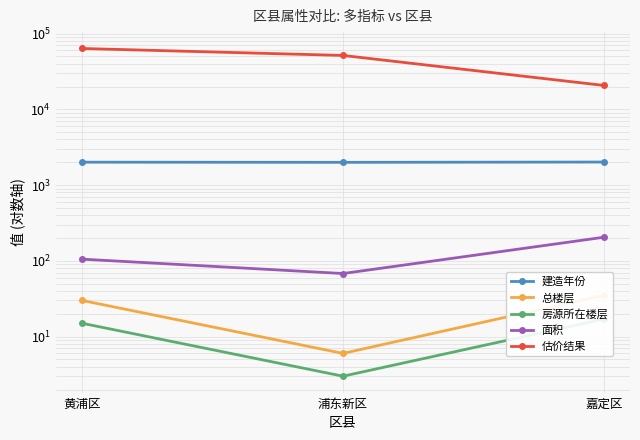

Does the chart have visible grid lines?

Yes